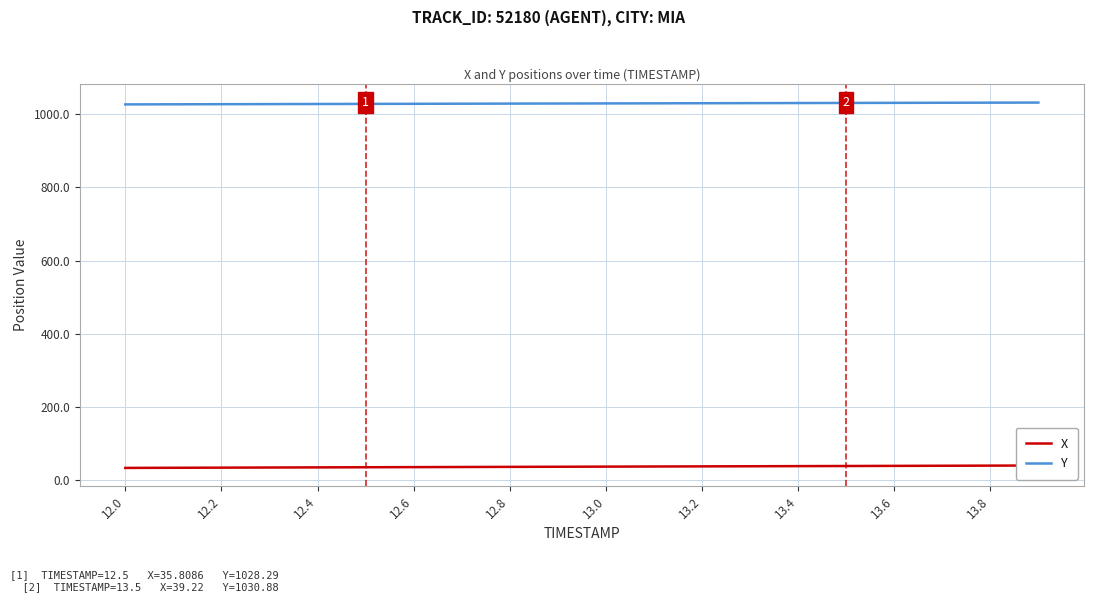

What is the highest value of the Y series?

1031.9